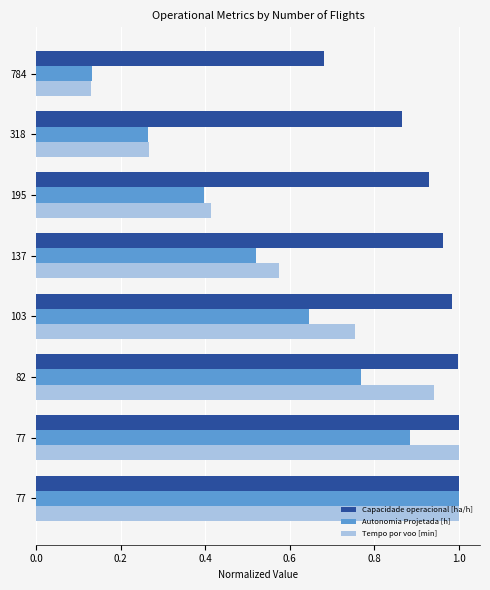

How many Autonomia Projetada [h] values are between 0 and 1?

8